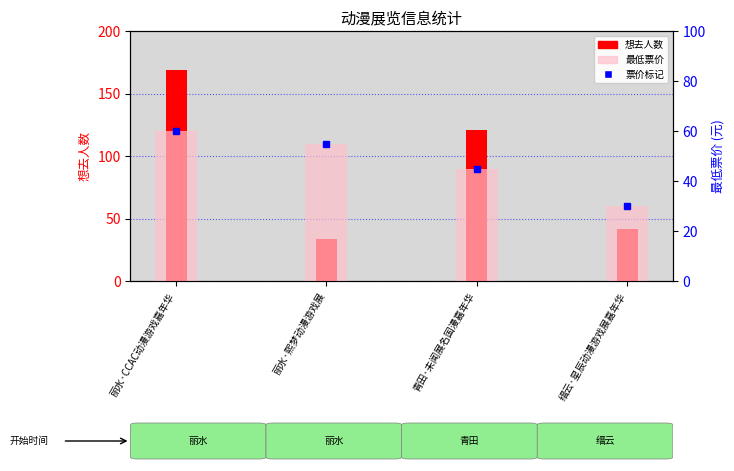

How many values in the 最低票价 series are below 55?

2